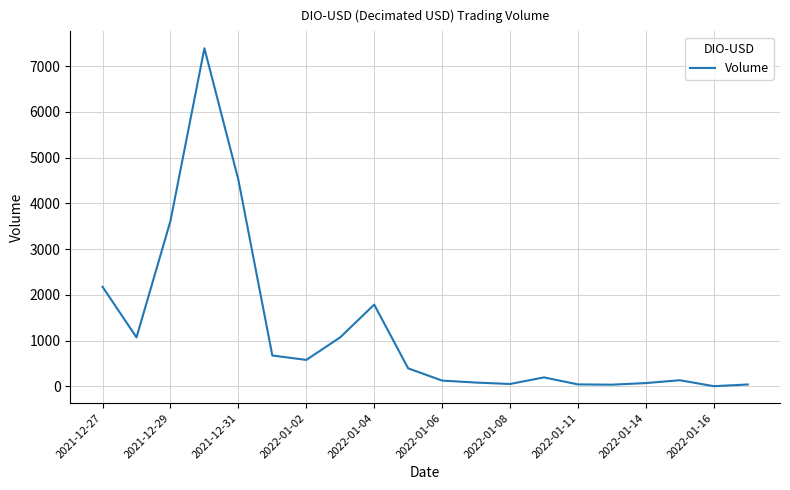

What is the maximum value shown in the chart?

7390